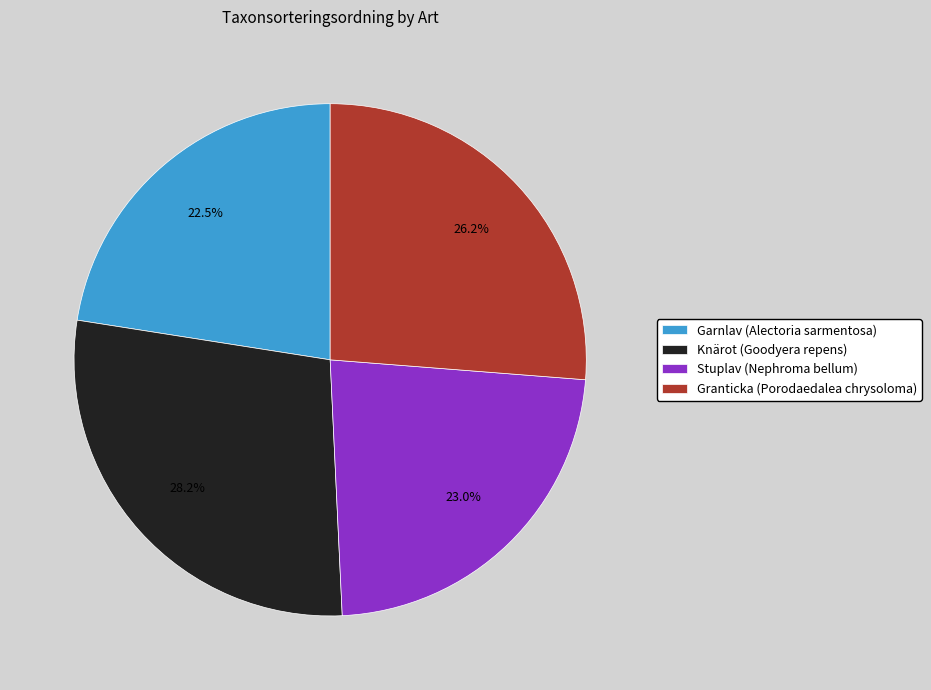

Combined, do Knärot (Goodyera repens) and Granticka (Porodaedalea chrysoloma) account for over 50%?

Yes